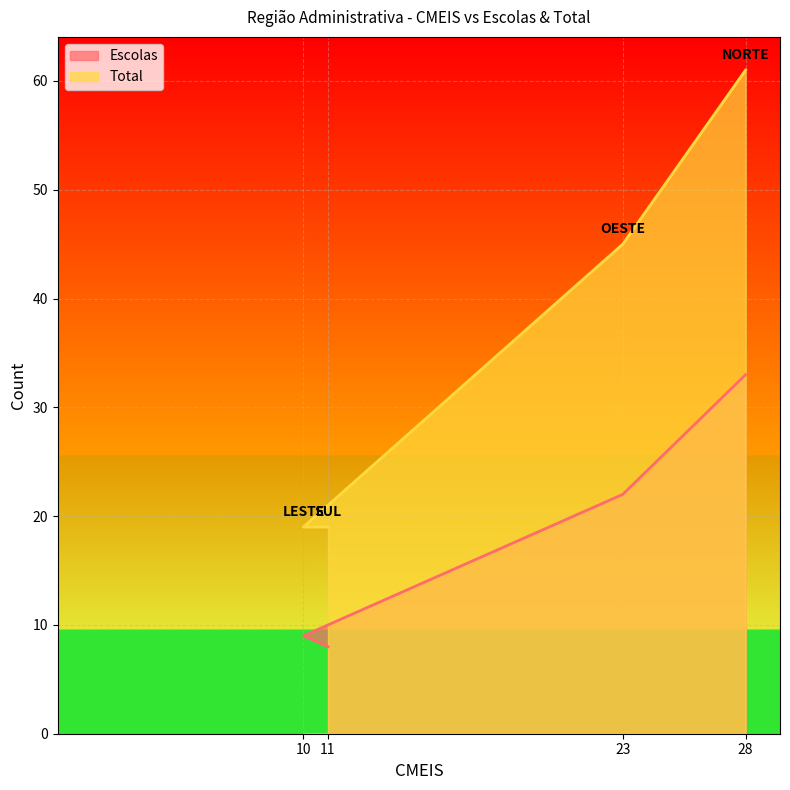

Rank the series at 28 from lowest to highest value.

Escolas, Total